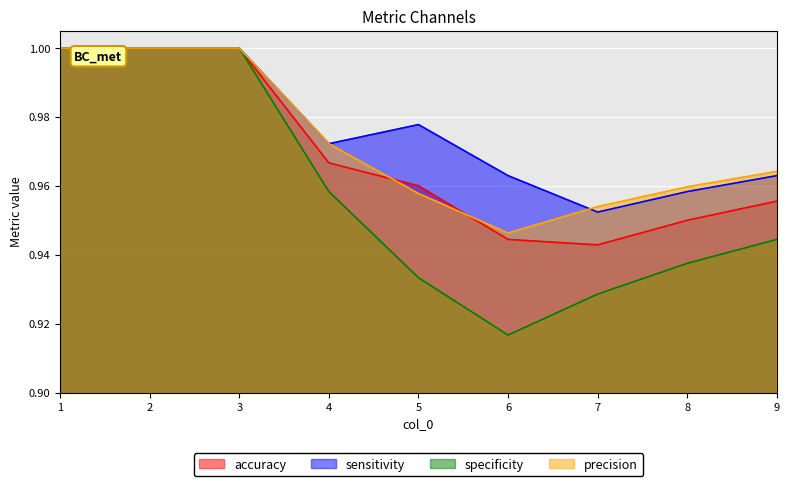

The value of specificity at 5 is 1.6. True or false?

False